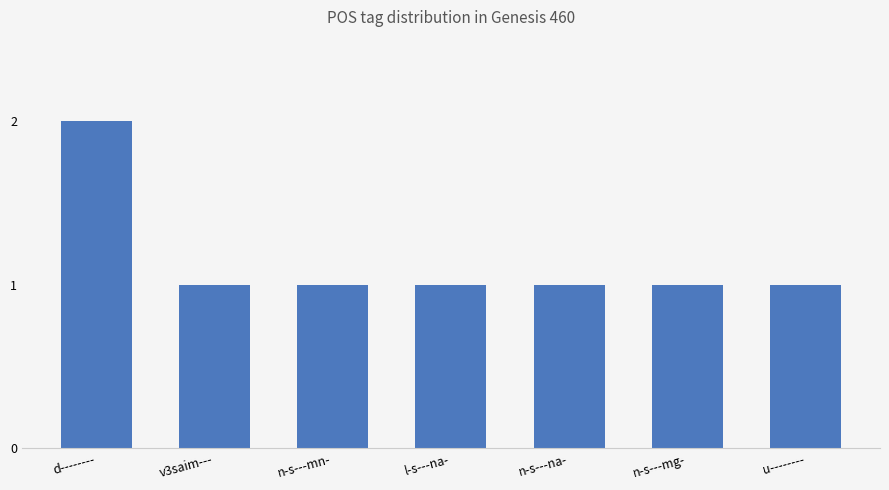

What is the difference between the maximum and minimum values?

1